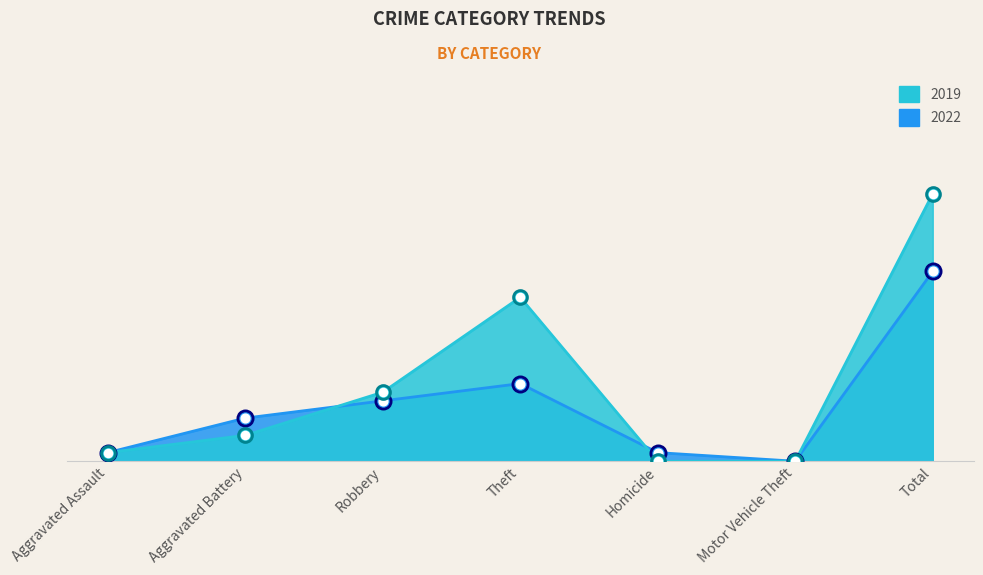

At which category is the sum across all series the highest?

Total